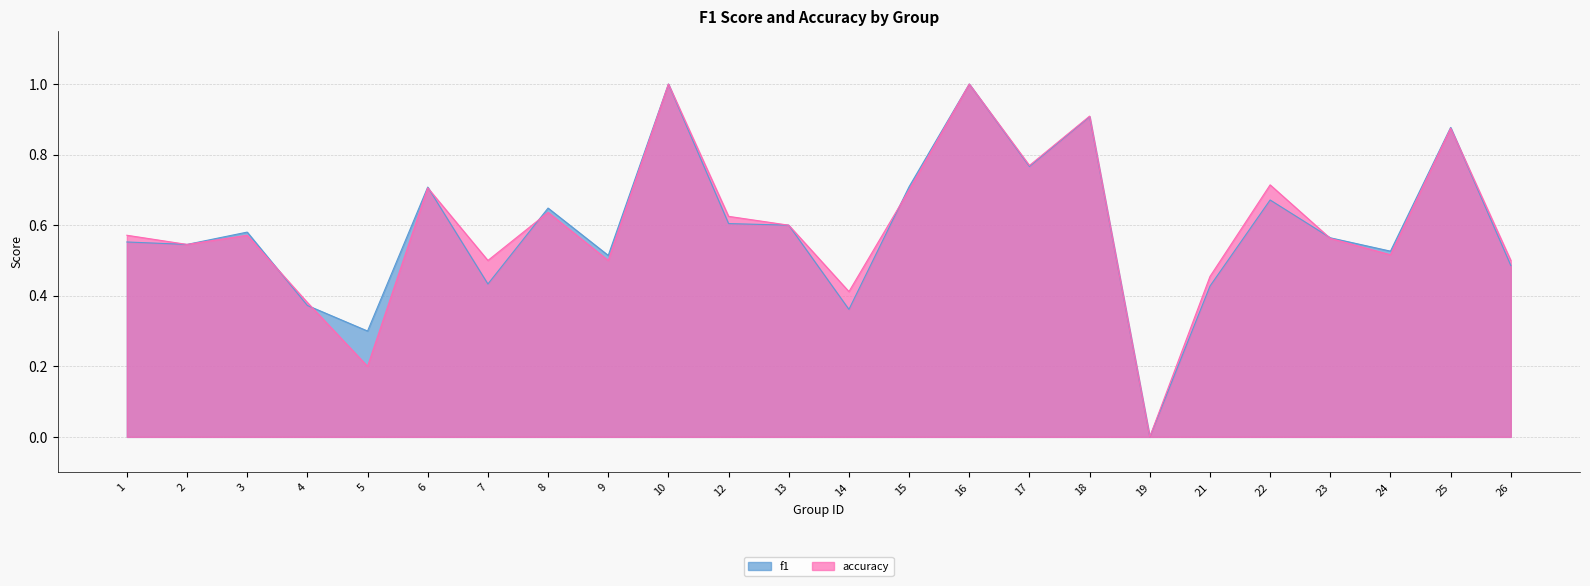

What is the total value across all series at 3?

1.2